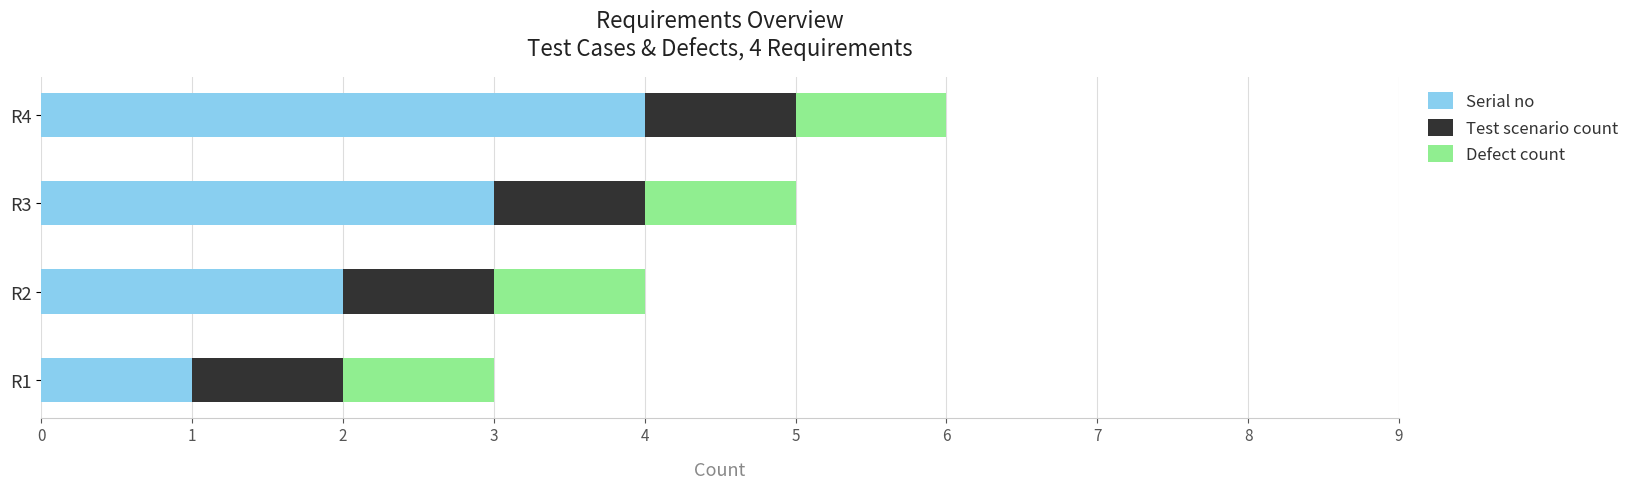

Rank the categories by Serial no value from lowest to highest.

R1, R2, R3, R4